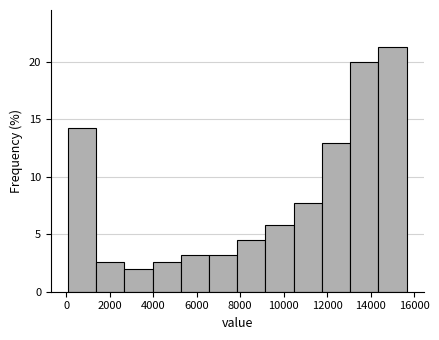

Reading left to right, transcribe this chart: for each bar, give the range it covers on the x-axis and its height. Neither the bar edges nor the heights are printed on the chart, so give them approximately, as read against the axes.

0 to 1400: 14.0
1400 to 2600: 2.5
2600 to 4000: 2.0
4000 to 5200: 2.5
5200 to 6600: 3.0
6600 to 7800: 3.0
7800 to 9200: 4.5
9200 to 10400: 6.0
10400 to 11800: 7.5
11800 to 13000: 13.0
13000 to 14400: 20.0
14400 to 15600: 21.5